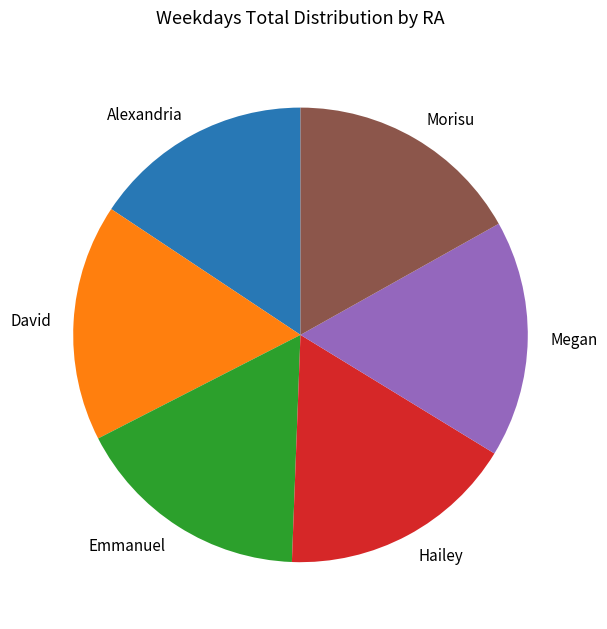

Which slice is the smallest?

Alexandria